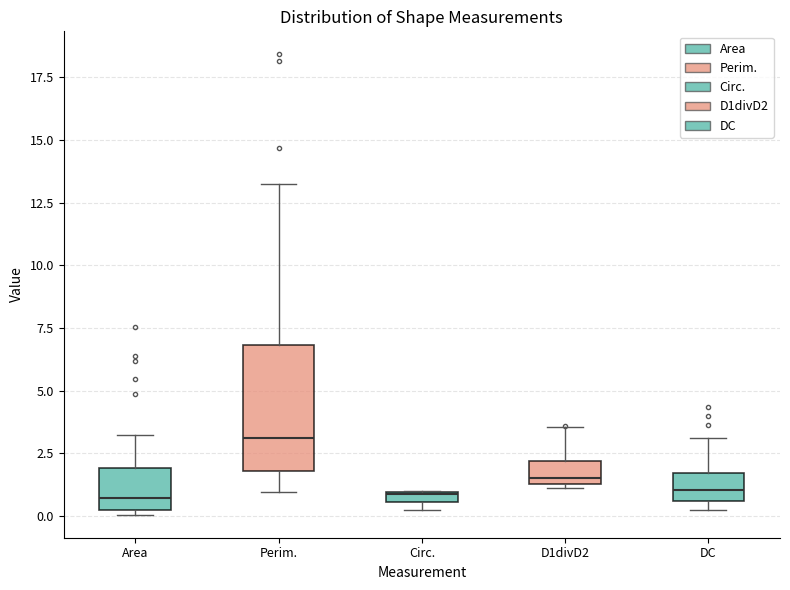

Which box is the tallest, from its lower edge to its upper edge?

Perim.